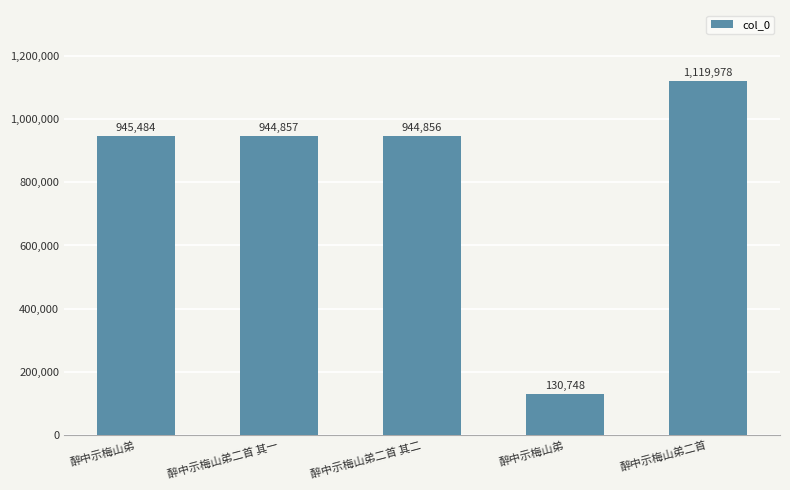

What is the value of the 1st bar from the left?

945484